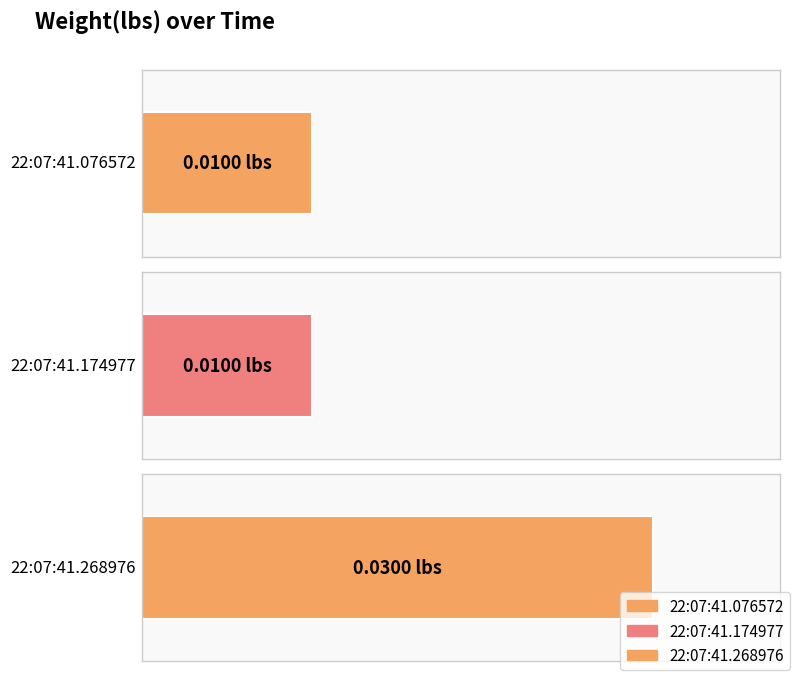

How many bars are there in total?

3